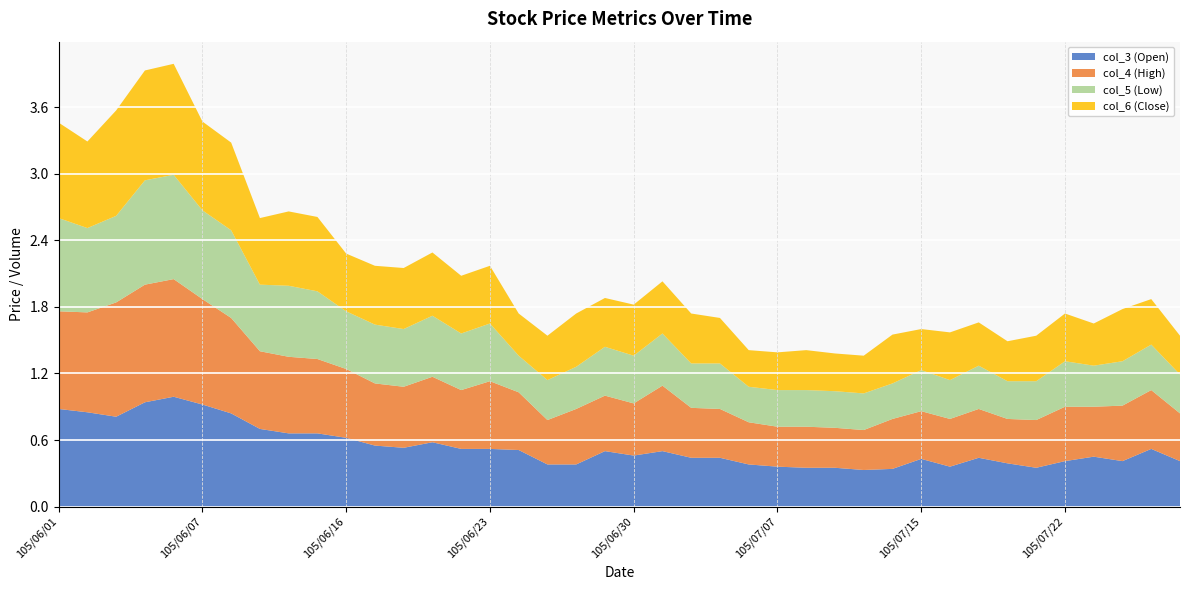

What is the total value across all series at 105/06/07?

3.5